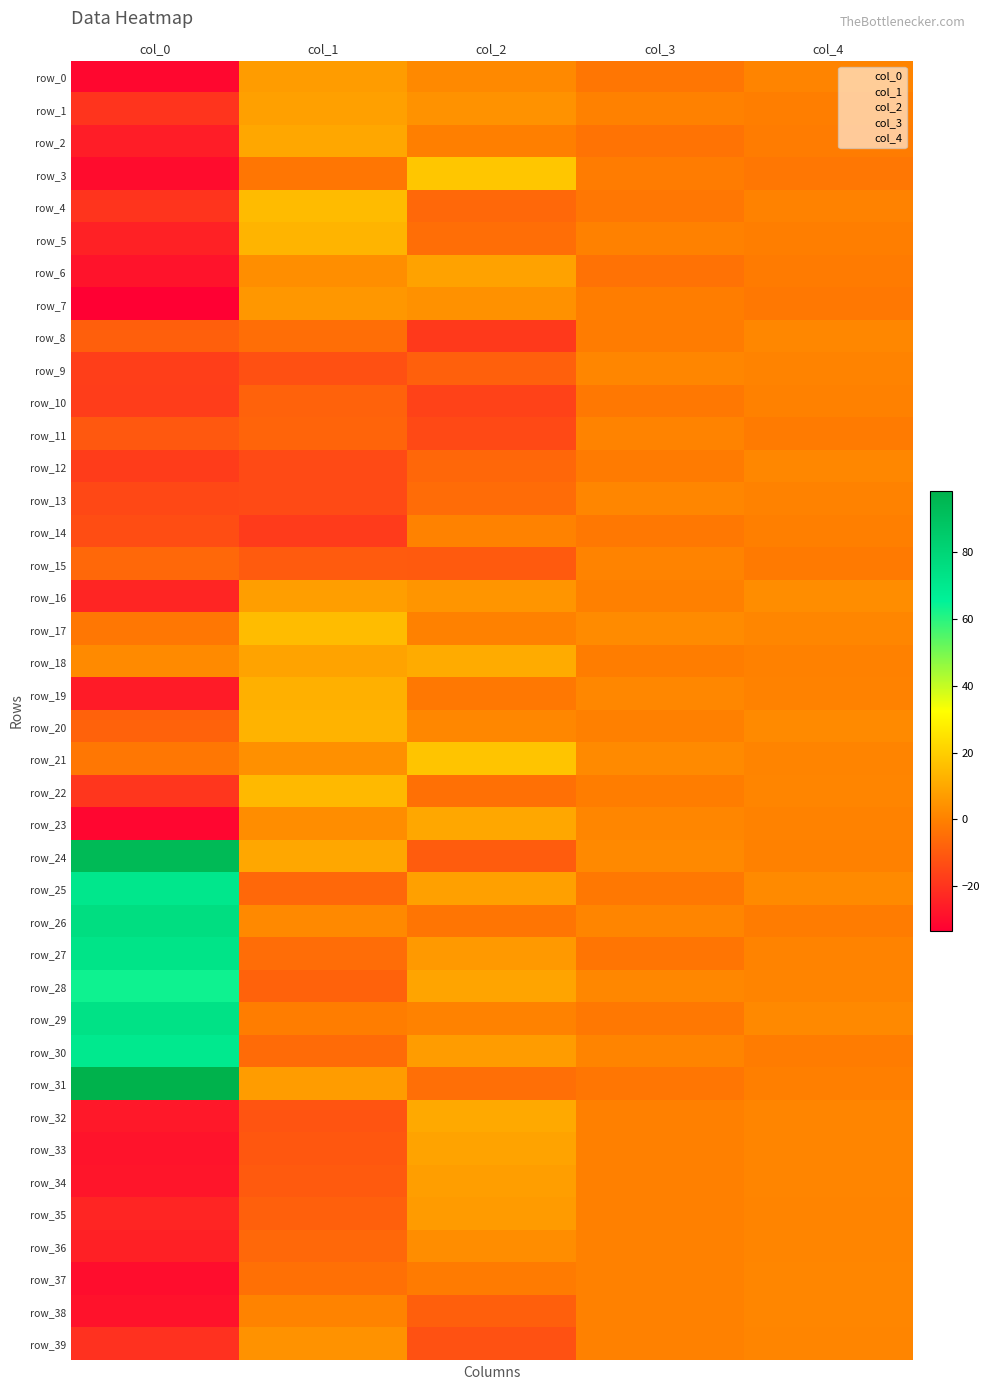

What is the difference between the second highest and minimum values in the row_34 series?

28.8